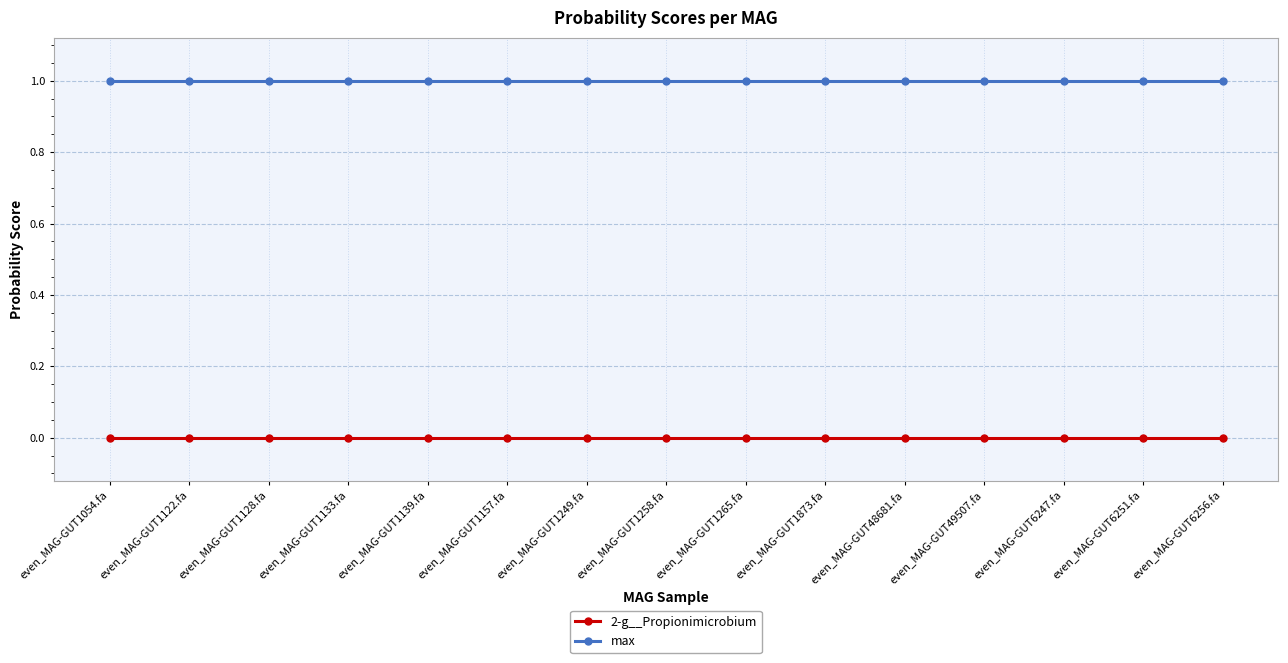

What is the sum of all max values?

15.0